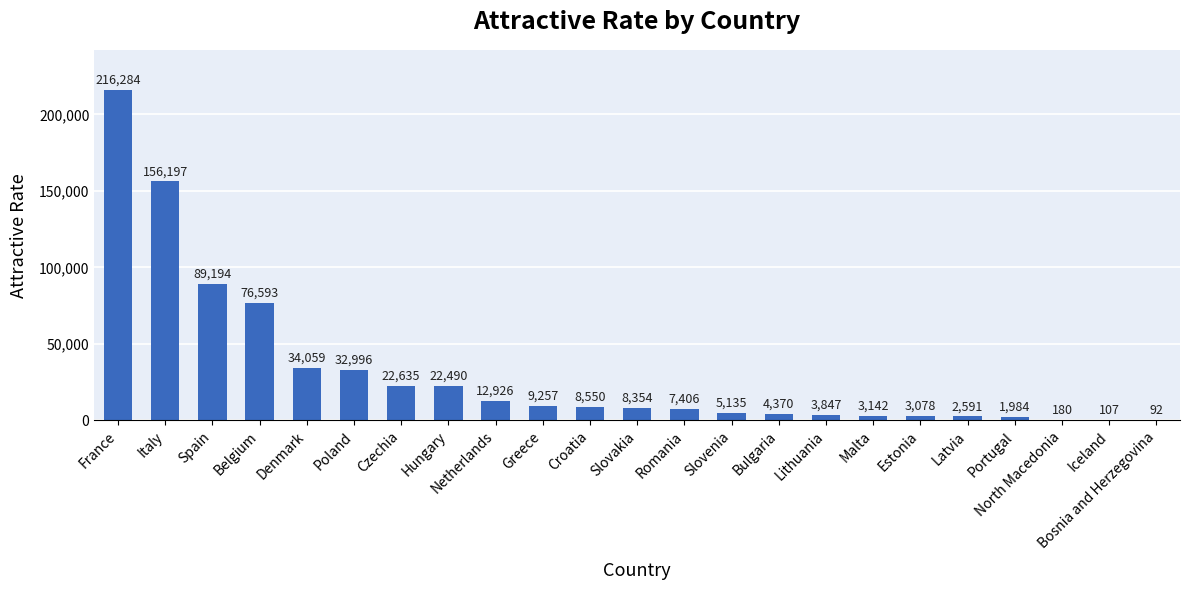

Approximately how many times larger is the value at Croatia compared to Romania?

1.2